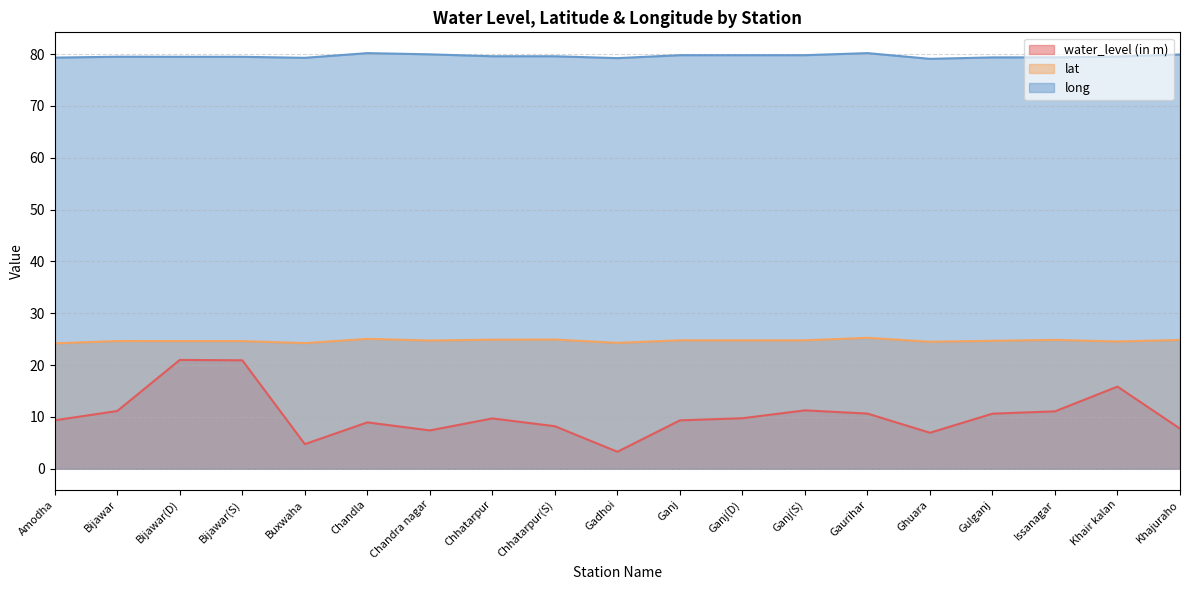

Rank the categories by water_level (in m) value from highest to lowest.

Bijawar(D), Bijawar(S), Khair kalan, Ganj(S), Bijawar, Issanagar, Gaurihar, Gulganj, Ganj(D), Chhatarpur, Amodha, Ganj, Chandla, Chhatarpur(S), Khajuraho, Chandra nagar, Ghuara, Buxwaha, Gadhoi